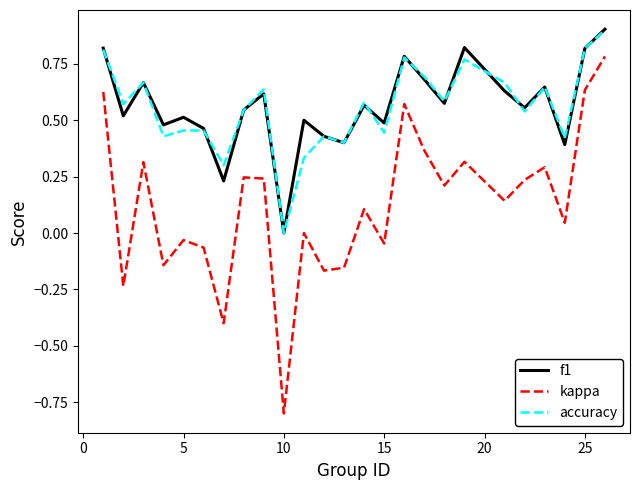

Which series has the widest spread of values?

kappa